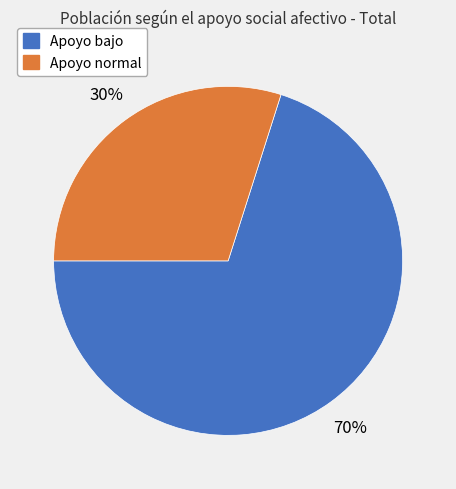

Is there any slice that represents more than half of the pie?

Yes